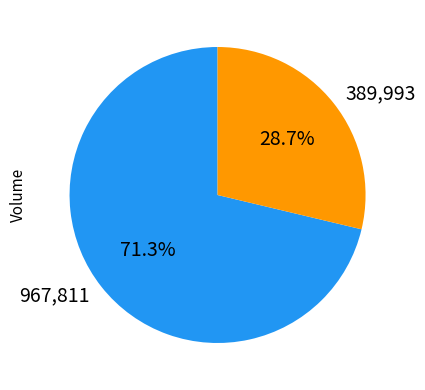

Approximately how many times larger is the value at 967,811 compared to 389,993?

2.5